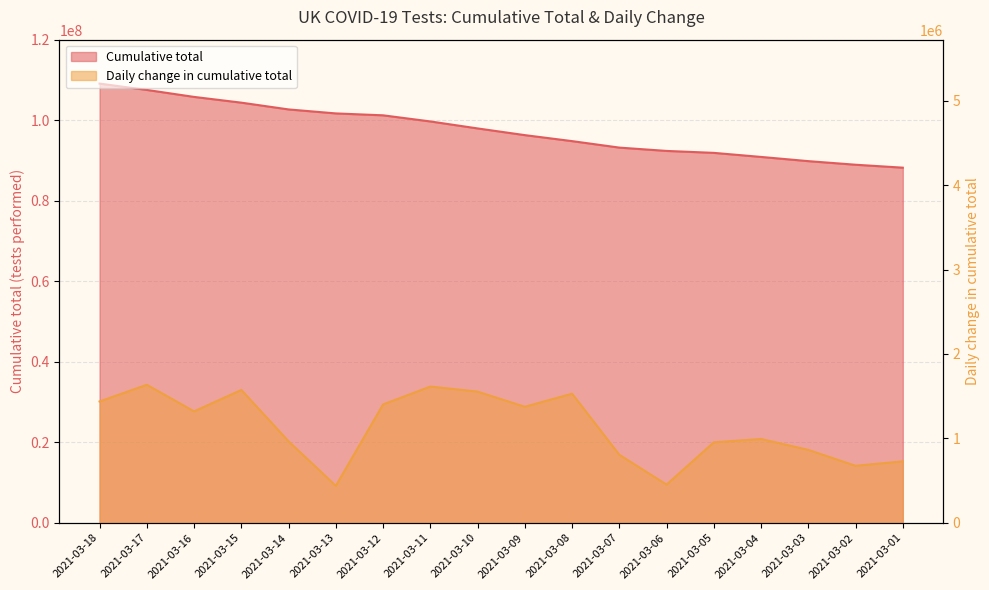

Reading left to right, extract all data points from this chart.

Cumulative total: 109160007	107584947	105849755	104422879	102739526	101747711	101275568	99753919	98018418	96352115	94863125	93252192	92427640	91944455	90933060	89887019	88994478	88264597
Daily change in cumulative total: 1437257	1635141	1319784	1573774	965127	437958	1402203	1614145	1554080	1374579	1529525	805744	452750	953671	992812	863658	675543	727972